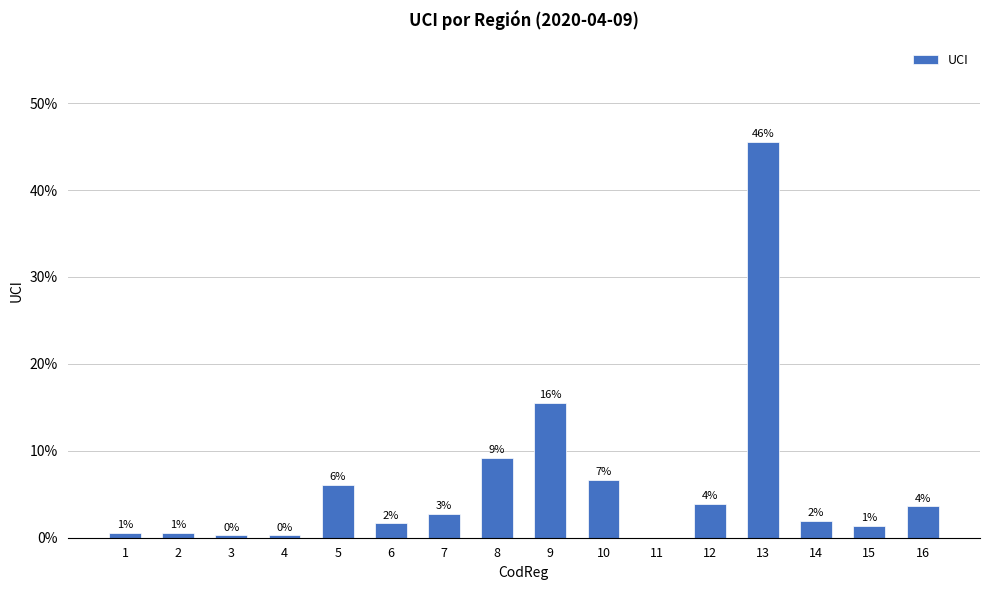

The chart shows a value of 2.0 at 15. True or false?

False